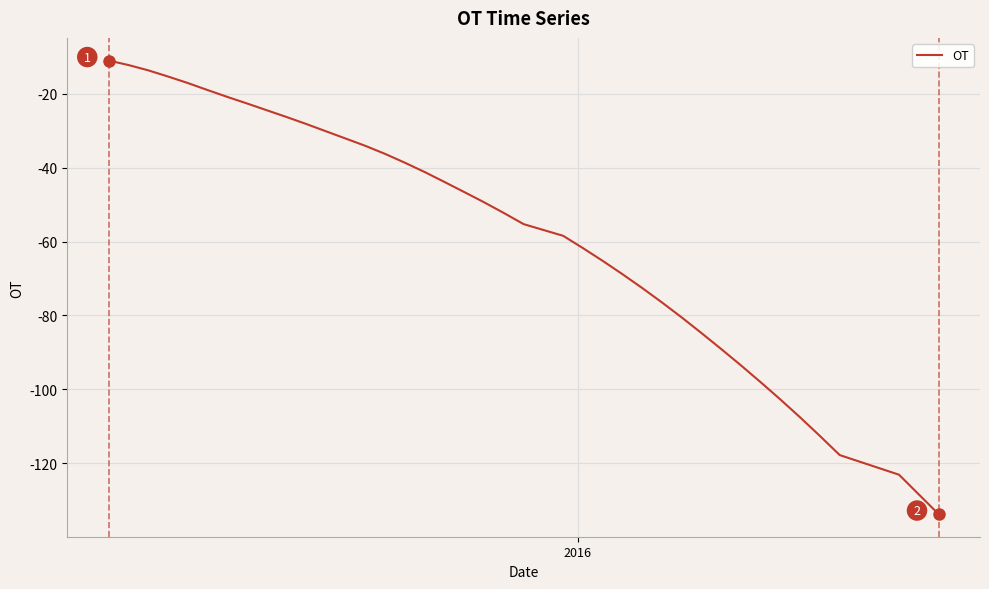

What is the difference between the maximum and minimum values?

122.8